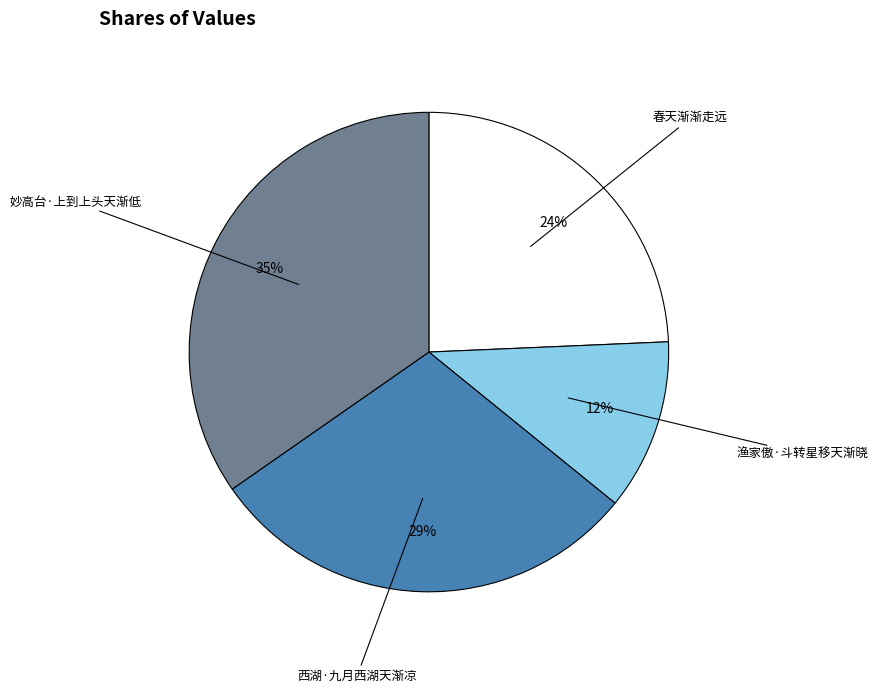

Is there a majority slice in this chart?

No